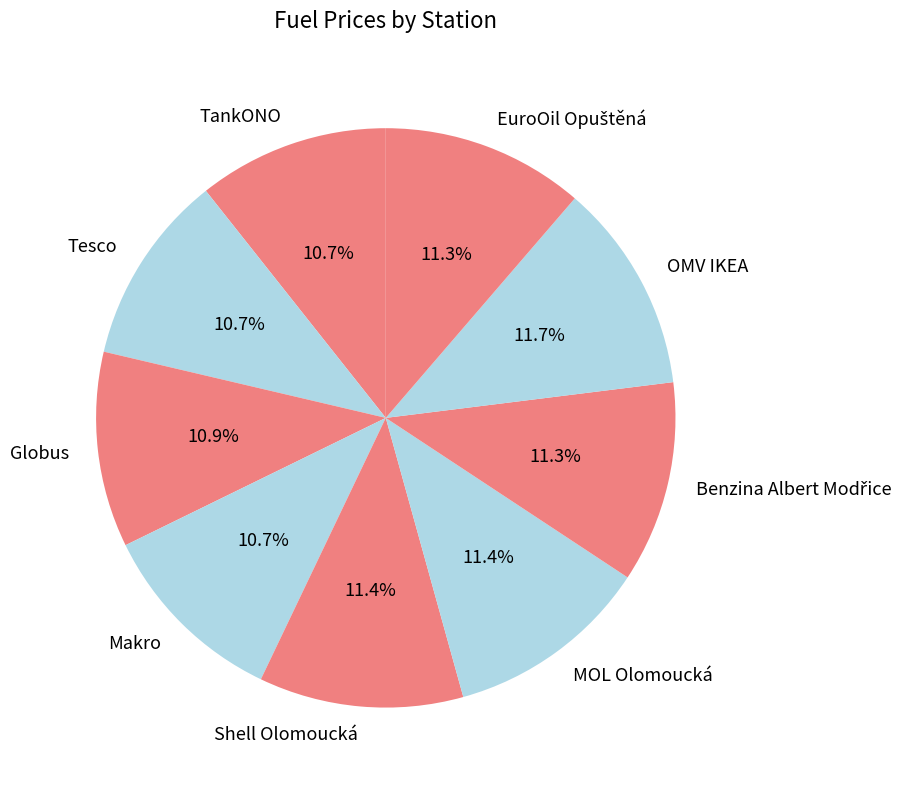

Does any single category account for the majority?

No